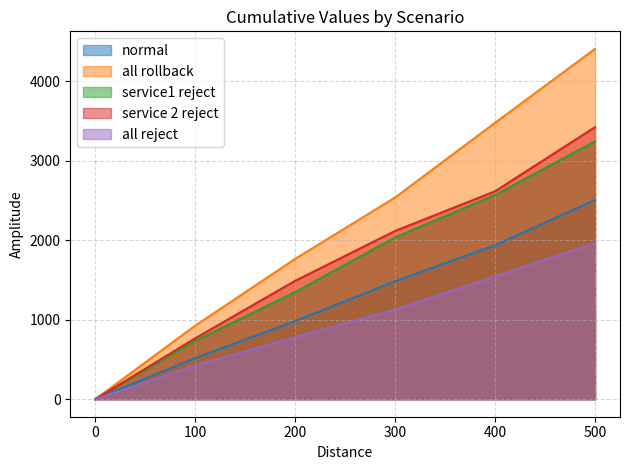

What is the average value of the all rollback series?

2186.5